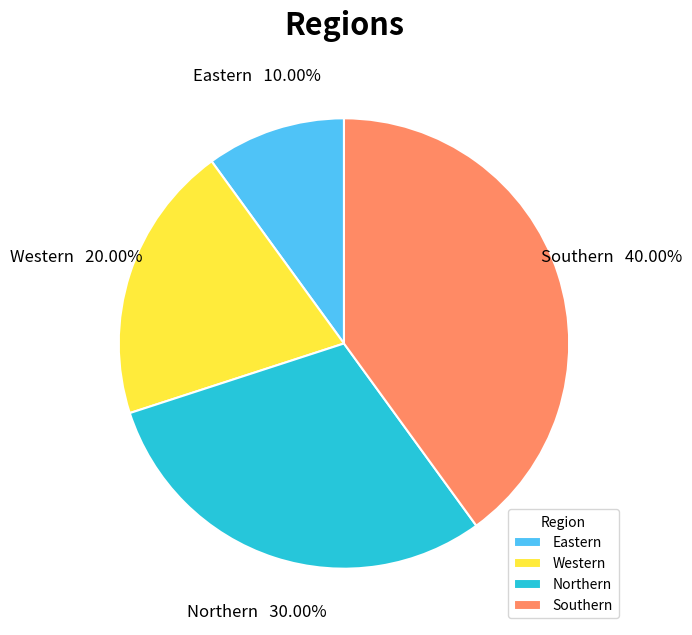

How many segments does this pie chart have?

4